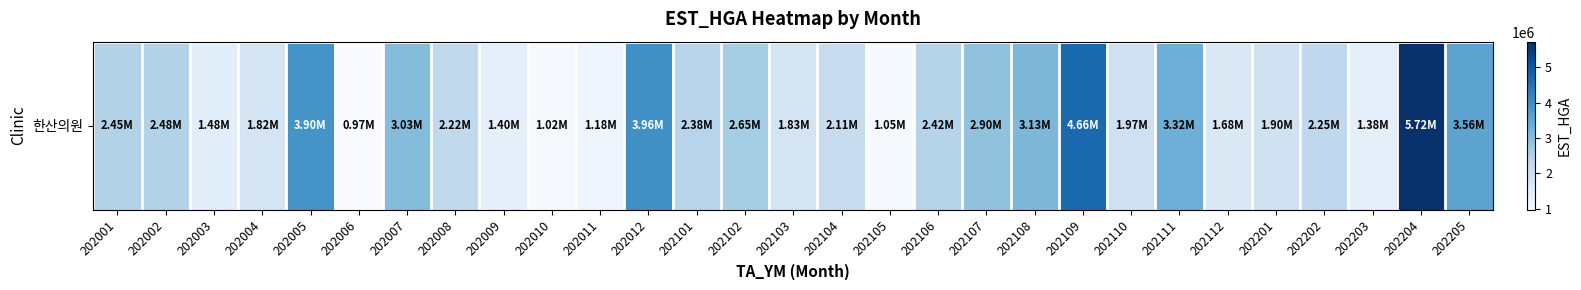

Reading left to right, transcribe all the data shown in this chart.

2448746	2476238	1479653	1815098	3896481	974150	3032819	2221621	1395963	1020089	1177831	3964297	2378645	2648359	1825331	2110059	1046685	2417106	2904238	3131734	4664849	1973795	3317465	1677757	1901977	2245458	1383382	5721815	3556318